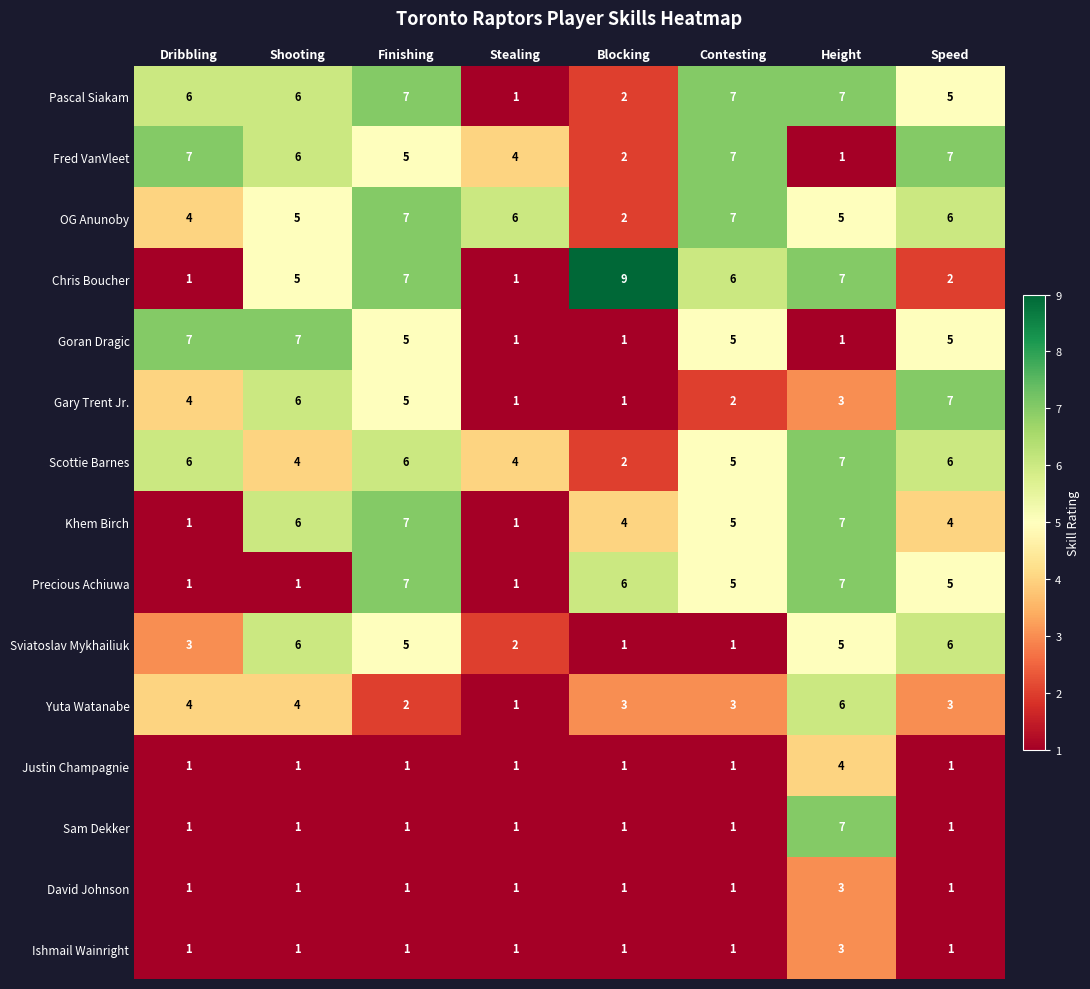

Read the Khem Birch value at Finishing.

7